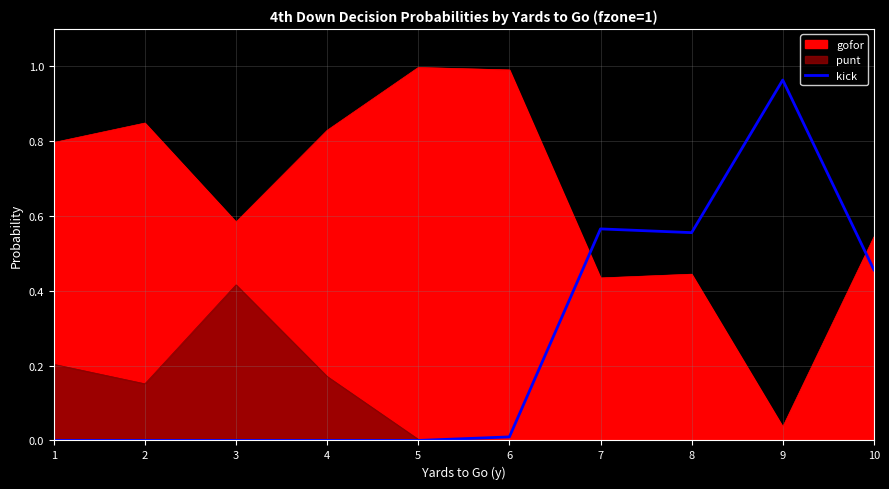

Is it true that the value at 4 is 0.0?

True